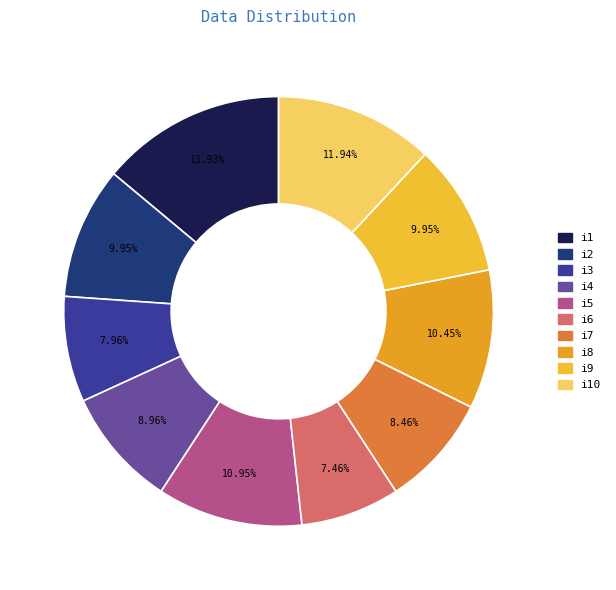

How many slices are in this pie chart?

10